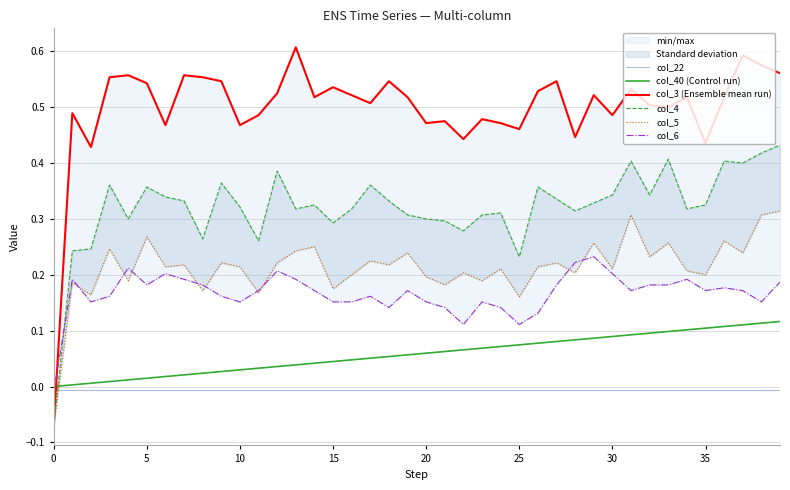

How many positive values does the col_5 series have?

39